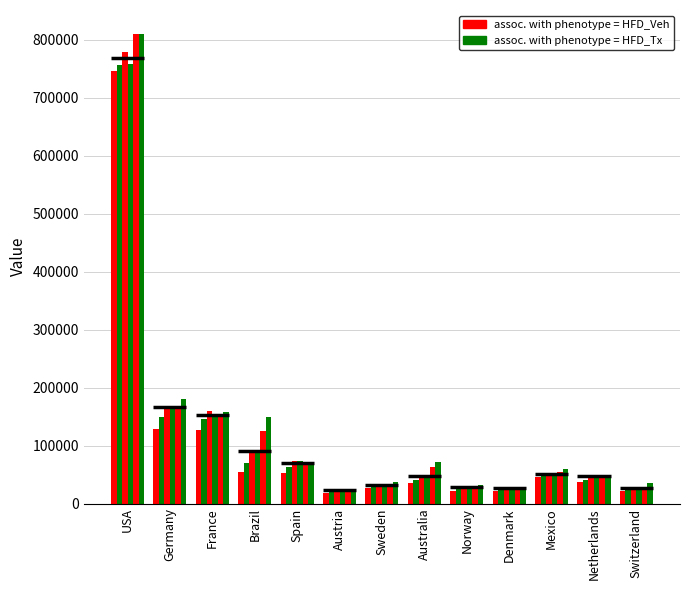

The 2011 series shows 41965.6 at Mexico. True or false?

False